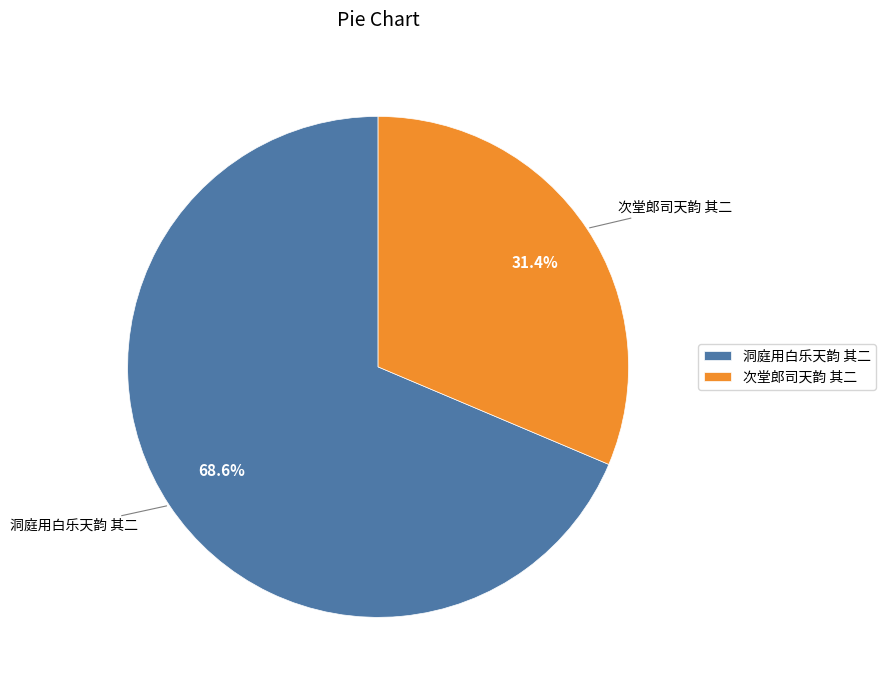

What percentage is NOT represented by 次堂郎司天韵 其二?

68.6%